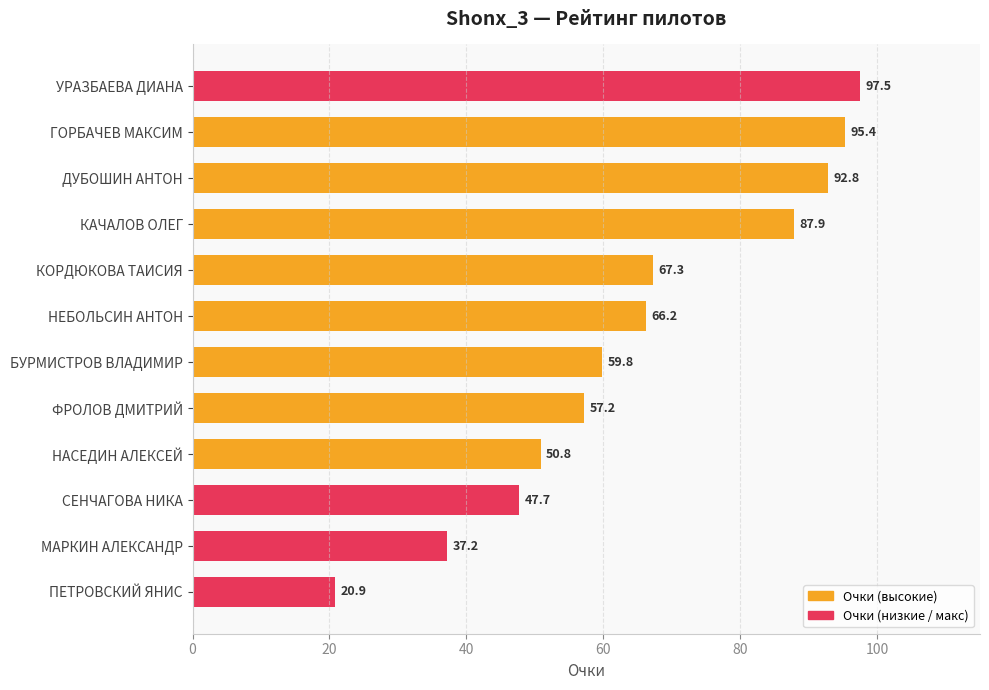

What is the average value?

65.1